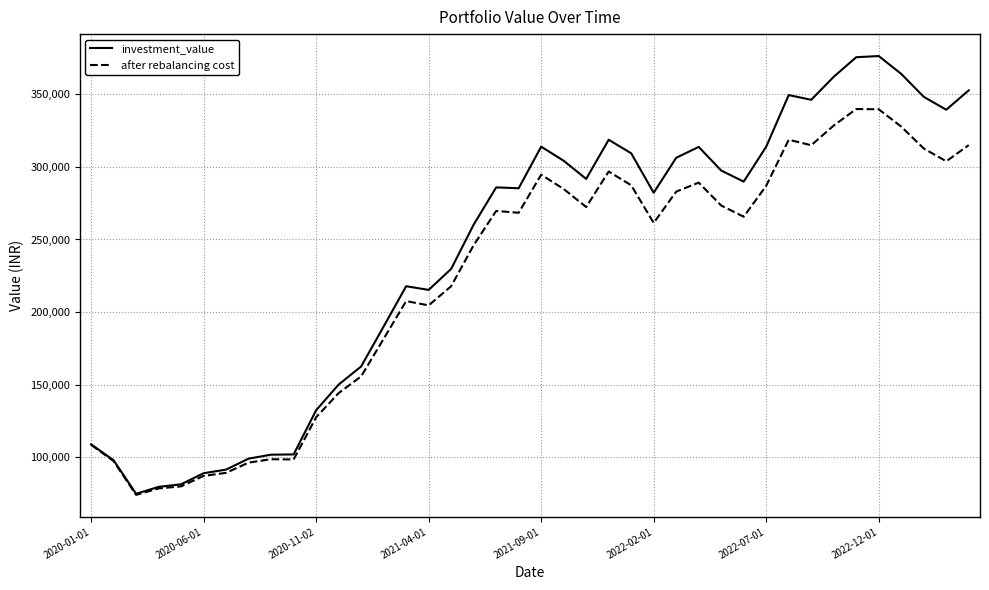

Rank the series by their maximum value, from lowest to highest.

after rebalancing cost, investment_value